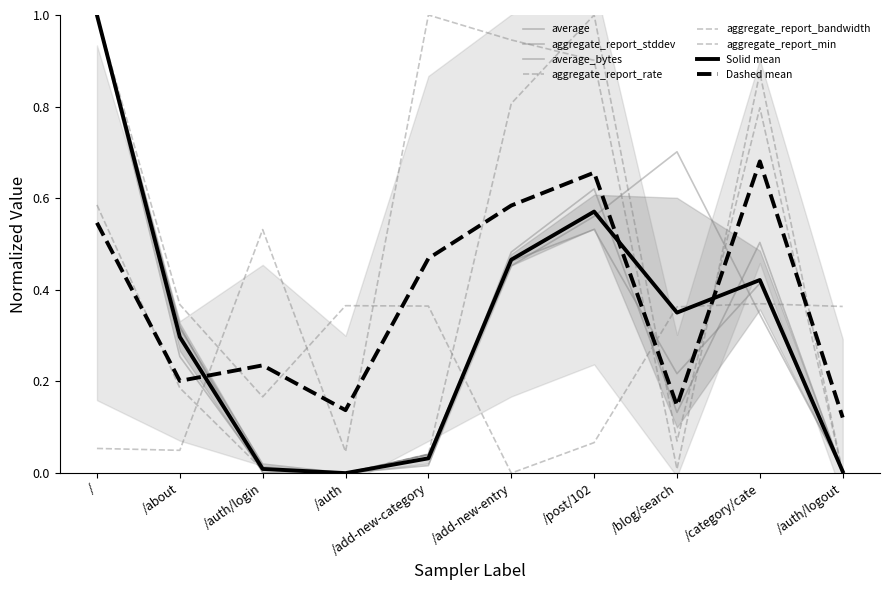

Rank the series by their maximum value, from highest to lowest.

average, aggregate_report_stddev, aggregate_report_rate, aggregate_report_bandwidth, average_bytes, aggregate_report_min